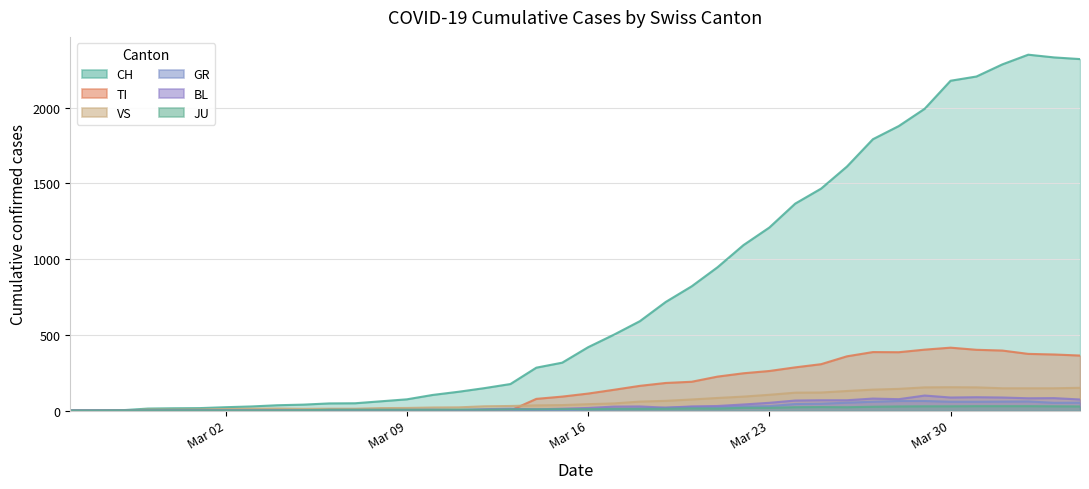

Reading right to left, what are all the values shown in this chart?

CH: 2320	2331	2349	2285	2205	2177	1992	1878	1791	1611	1465	1366	1208	1092	946	820	717	590	501	418	316	283	175	148	124	103	74	61	48	47	39	35	27	22	16	15	13	2	1	0
TI: 363	370	374	396	401	415	402	385	386	358	306	285	261	246	224	190	182	163	137	112	92	77	0	0	0	0	0	0	0	0	0	0	0	0	0	0	0	0	0	0
GR: 52	51	60	59	58	58	63	63	58	52	45	43	29	27	24	24	18	13	9	9	0	6	0	0	0	0	0	0	0	0	0	0	0	0	0	0	0	0	0	0
JU: 27	28	29	29	29	28	28	27	25	22	23	22	18	18	13	14	12	11	11	9	9	8	8	6	6	5	5	5	5	5	2	1	1	1	1	1	1	1	0	0
VS: 150	147	147	147	153	154	153	143	138	129	119	118	104	92	83	73	64	59	47	42	36	34	30	28	21	20	17	16	12	12	11	13	12	10	7	6	6	0	0	0
BL: 73	82	81	86	88	86	99	75	79	68	68	66	51	40	30	27	19	27	26	17	12	8	12	9	3	5	4	4	4	4	1	1	1	1	1	1	0	0	0	0